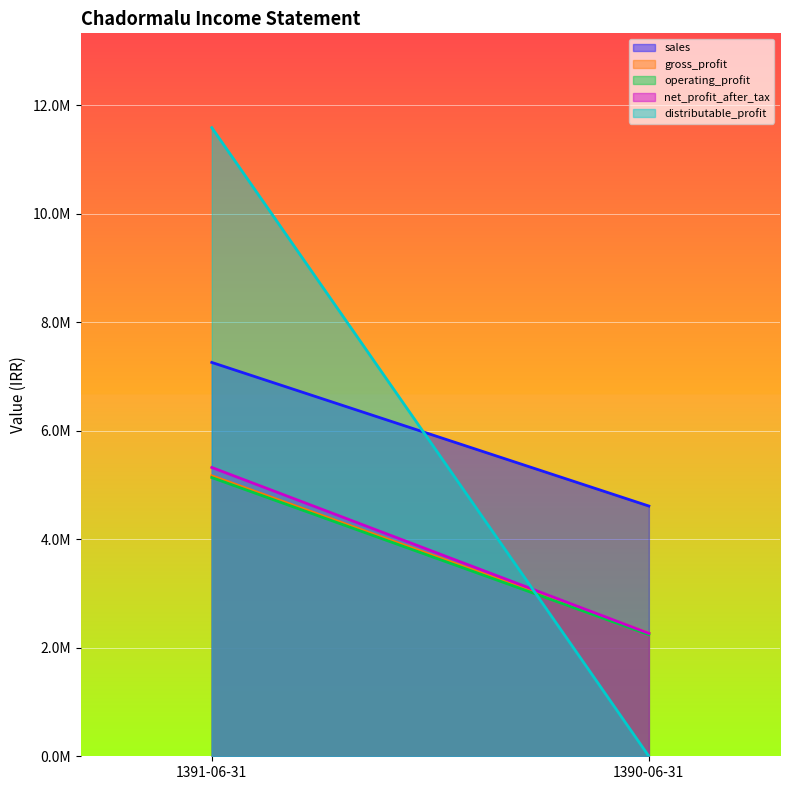

Rank the categories by net_profit_after_tax value from highest to lowest.

1391-06-31, 1390-06-31